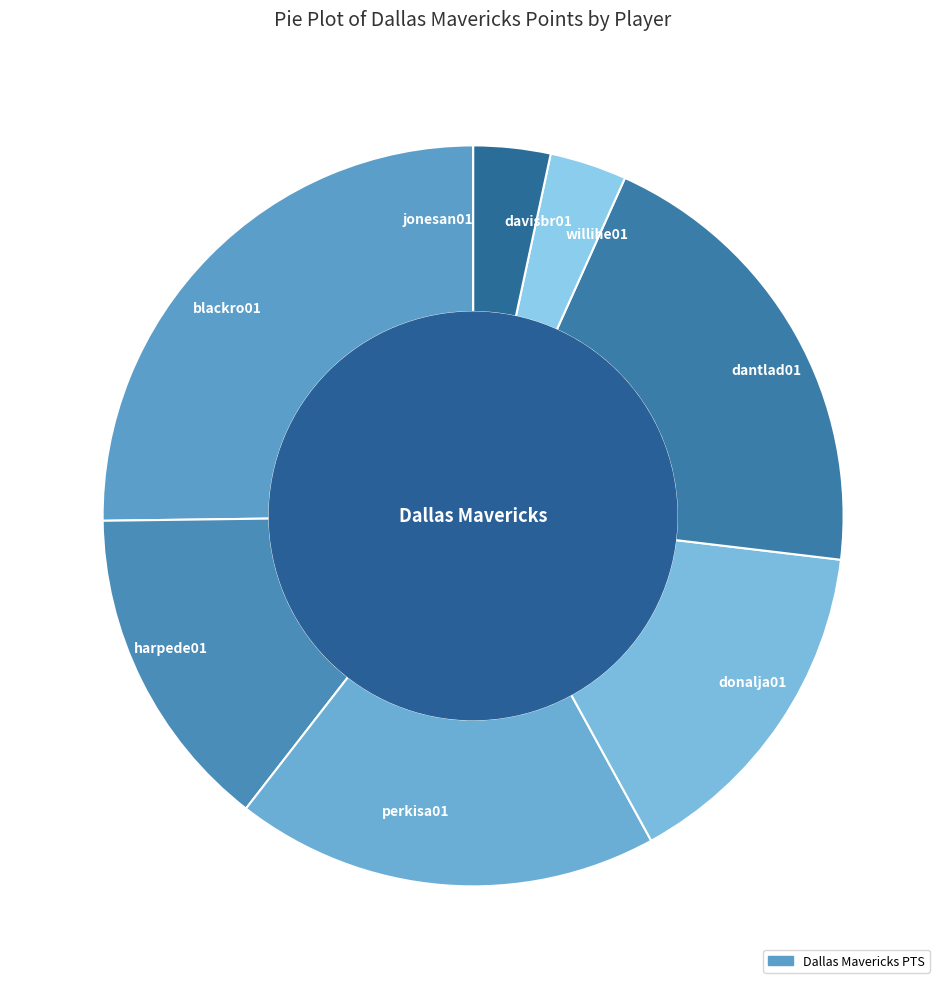

What is the largest slice in the pie chart?

blackro01